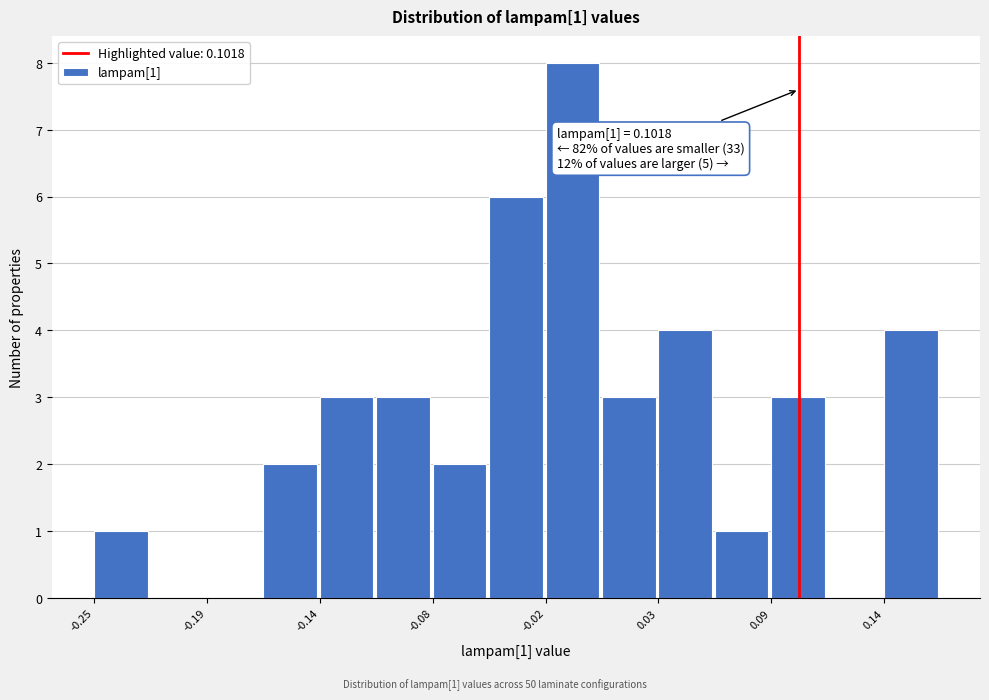

Read against the x-axis, roughly where is the centre of the tallest bar?

-0.01